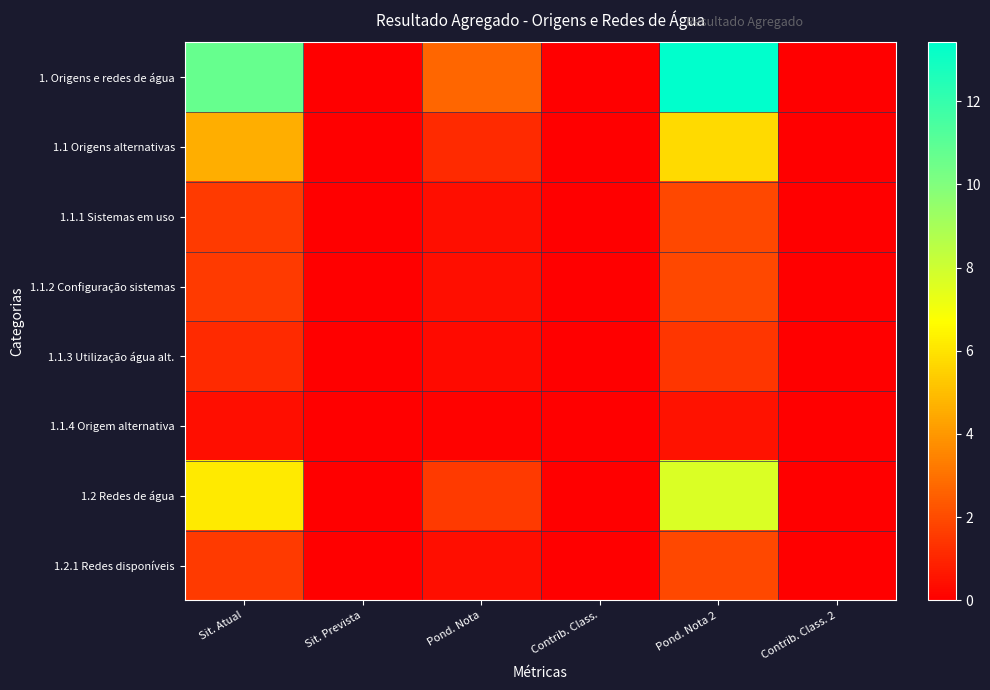

Which category has the lowest value across all series?

Sit. Prevista